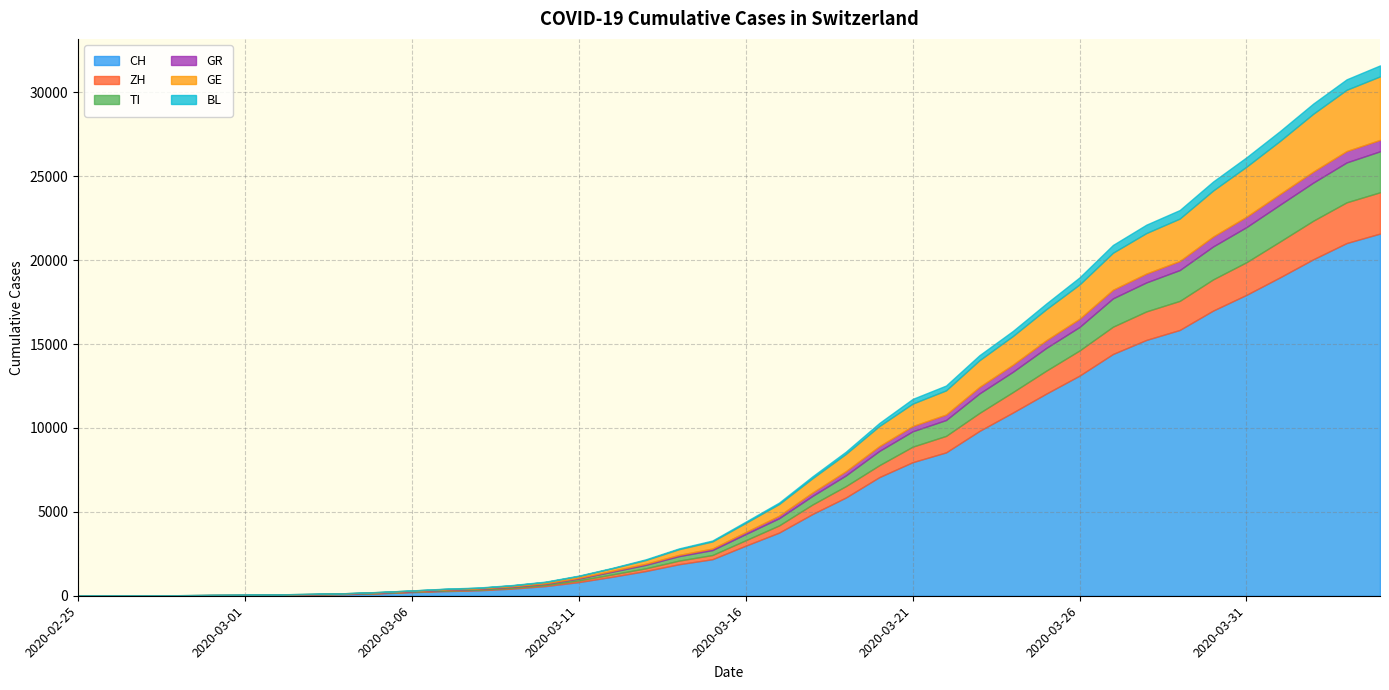

True or false: BL and GE intersect in this chart.

False